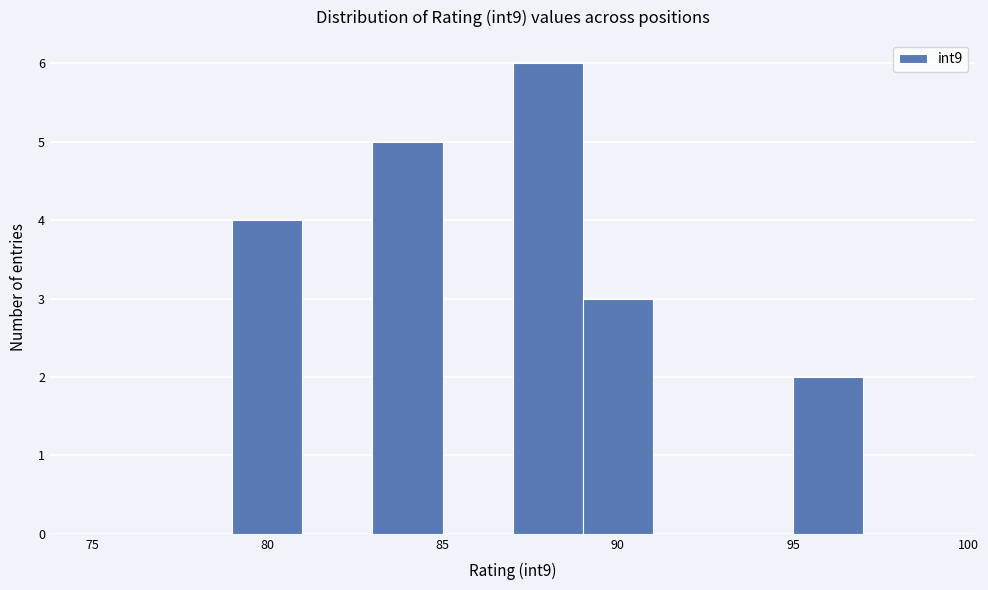

What is the height of the bar covering 83 to 85 on the x-axis? The values are not printed on the chart, so give them approximately, as read against the axis.

5